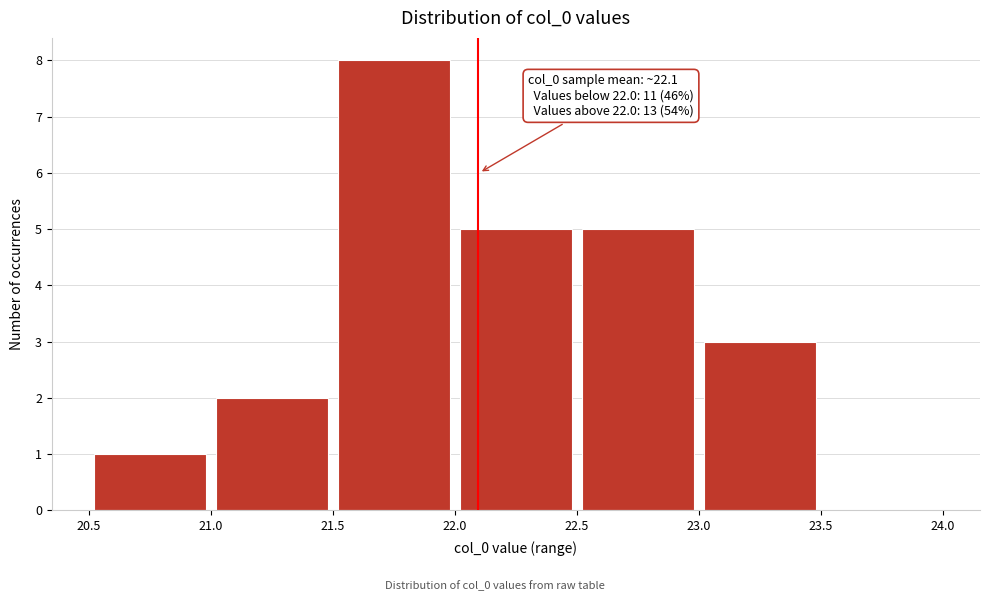

Over which range of the x-axis is the bar tallest?

21.5 to 22.0